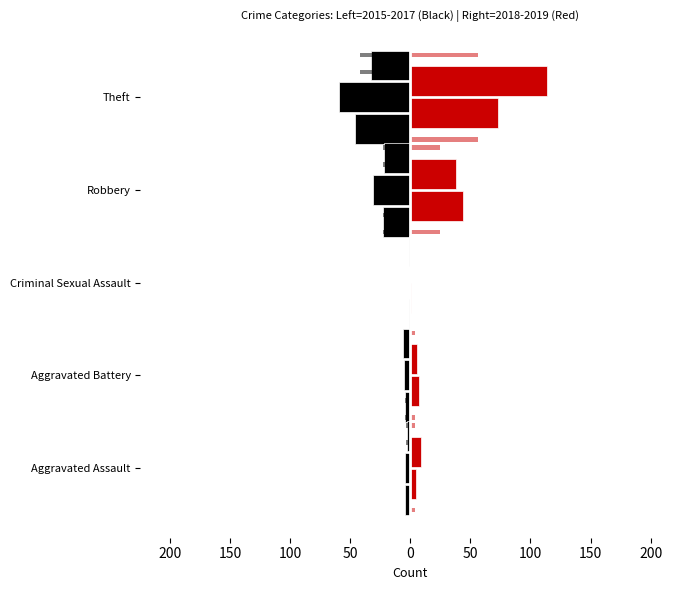

How many categories are shown in the chart?

5